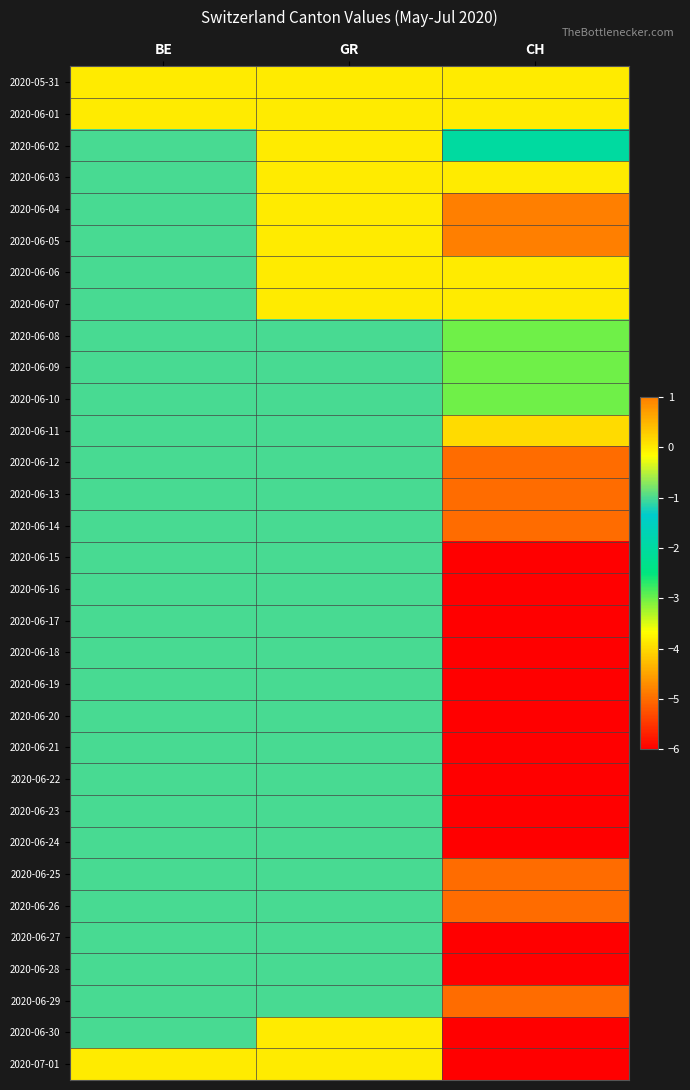

What is the smallest value displayed?

-6